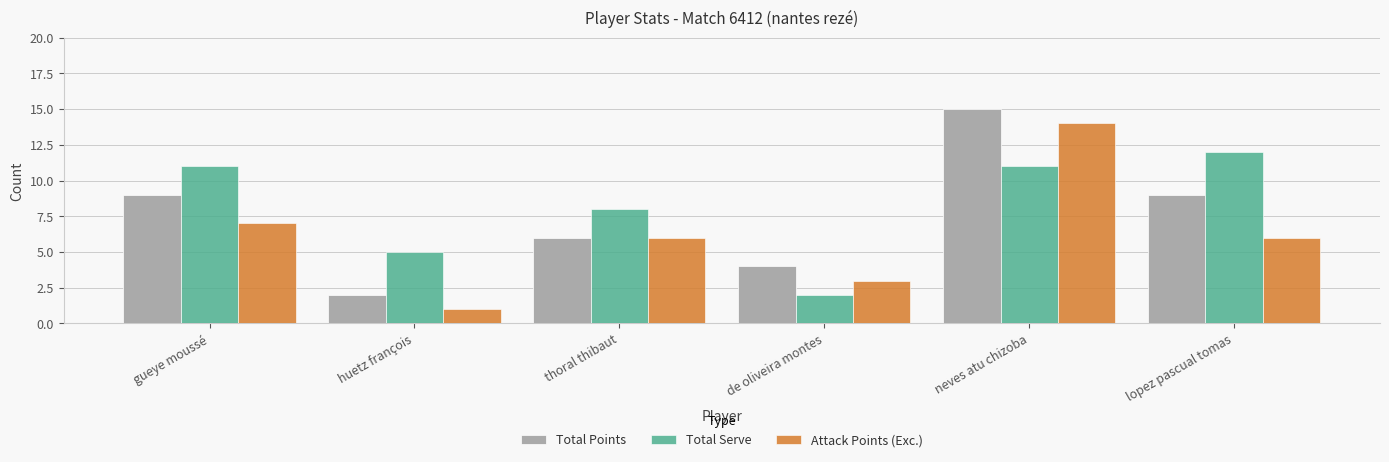

What is the value of the Total Serve bar at the 1st from the left?

11